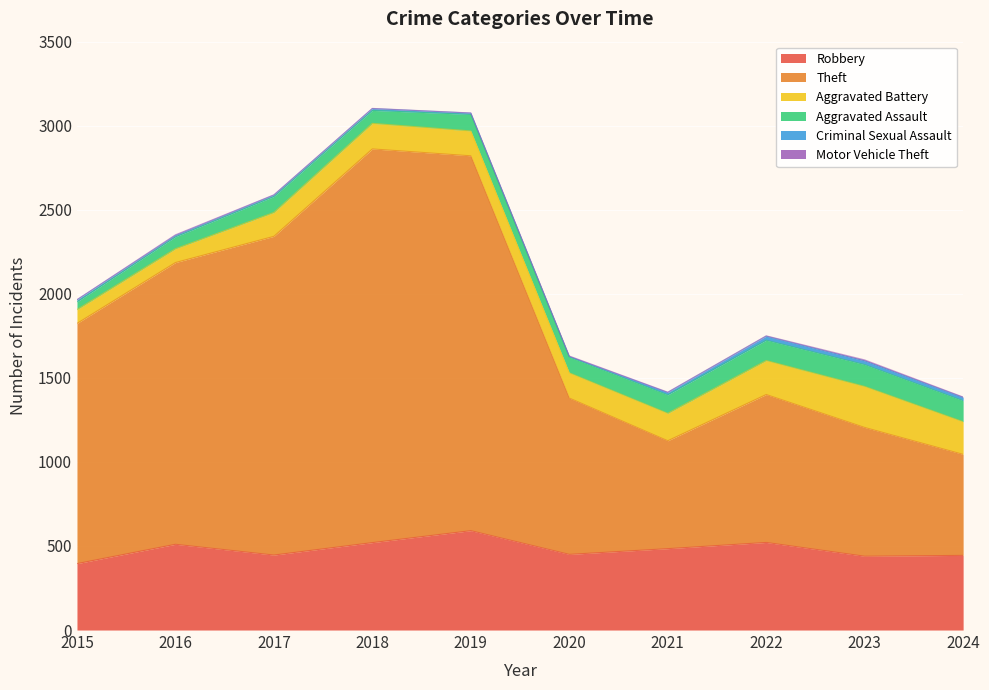

Between 2018 and 2021, which series saw the biggest shift?

Theft